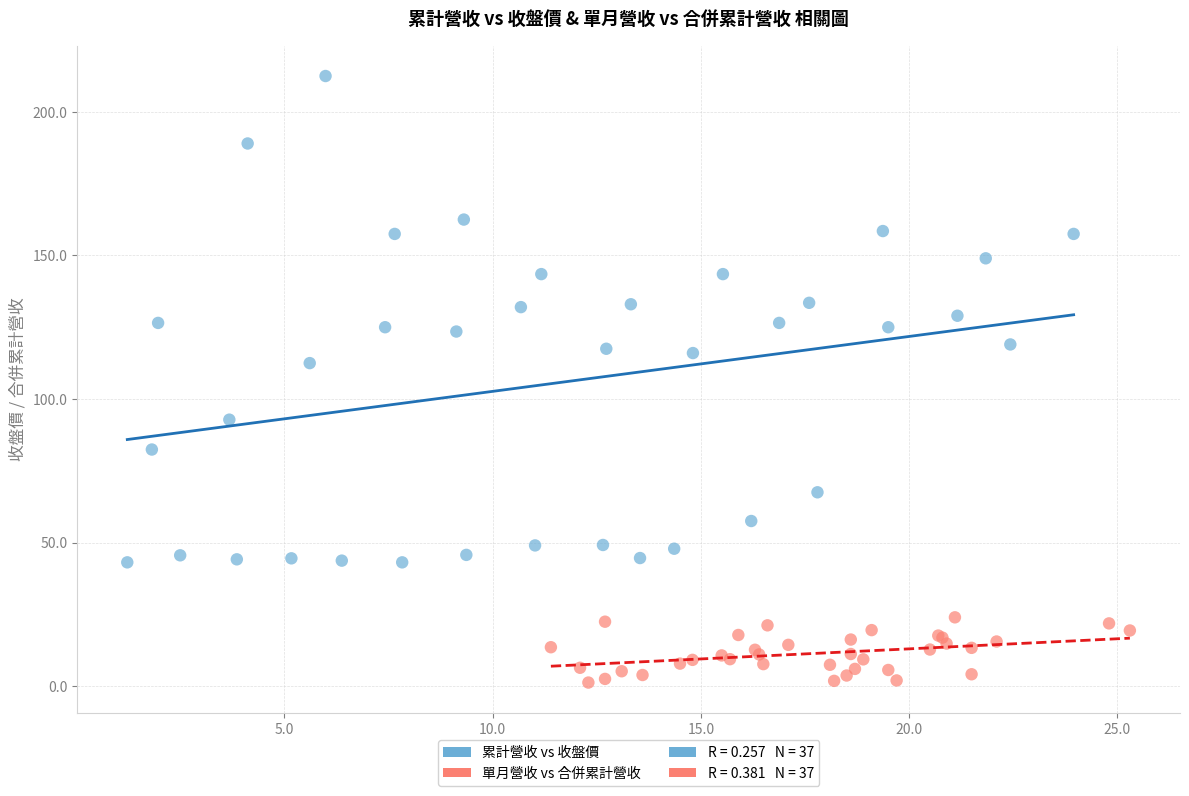

Which series reaches the maximum Y coordinate?

累計營收 vs 收盤價